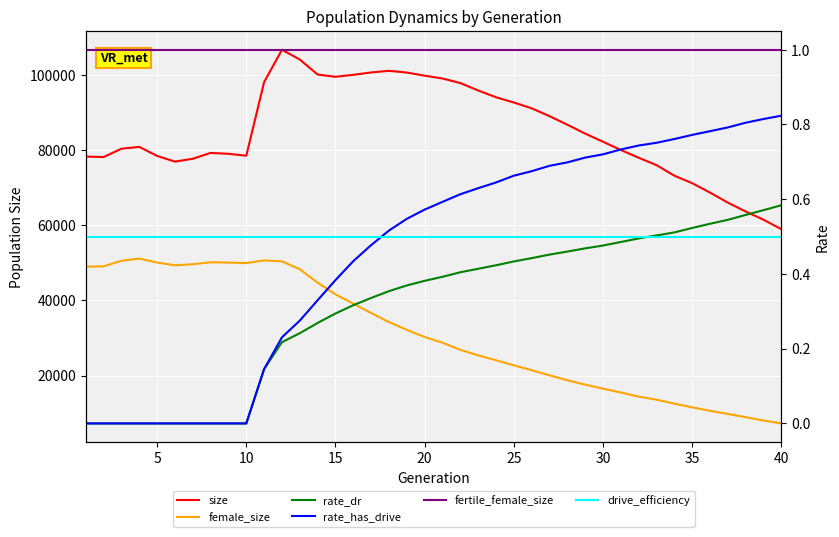

True or false: female_size and rate_has_drive intersect in this chart.

False